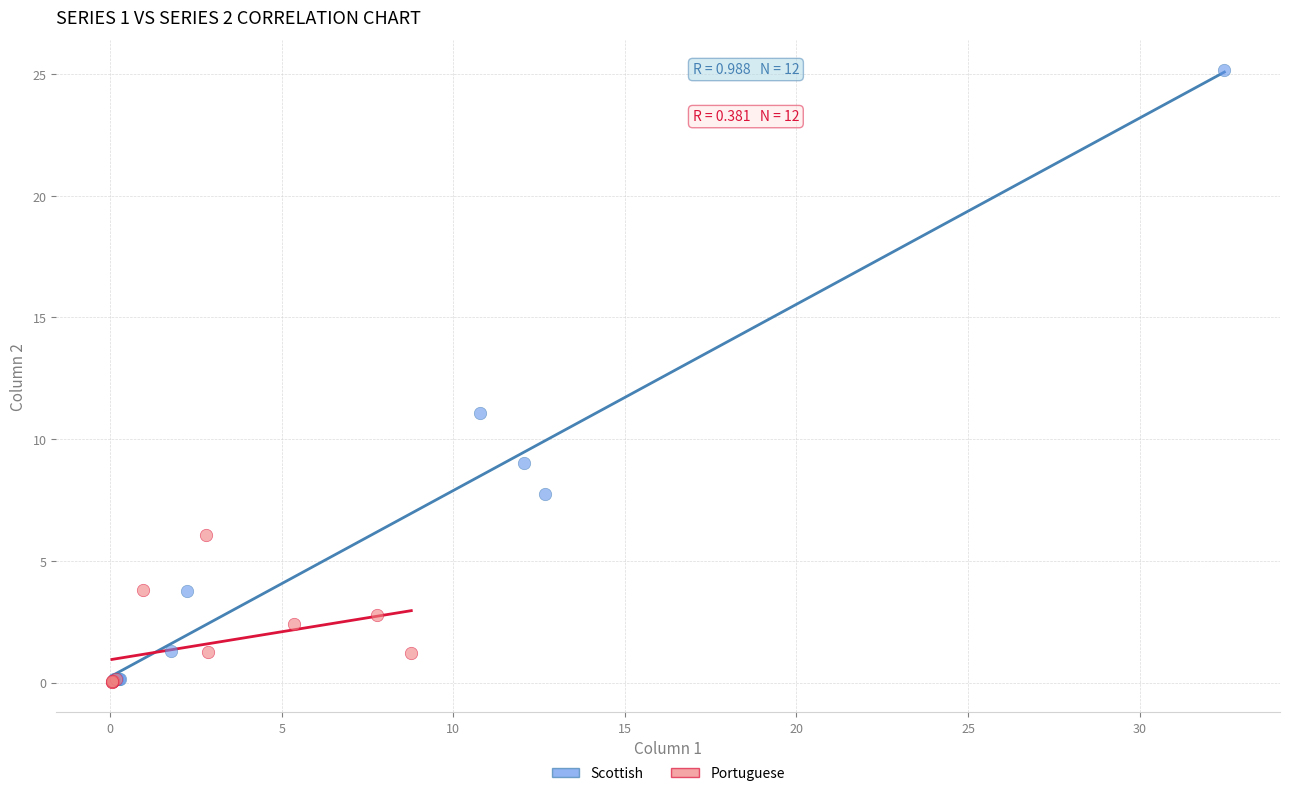

Which series has the largest Y range (max minus min)?

Scottish